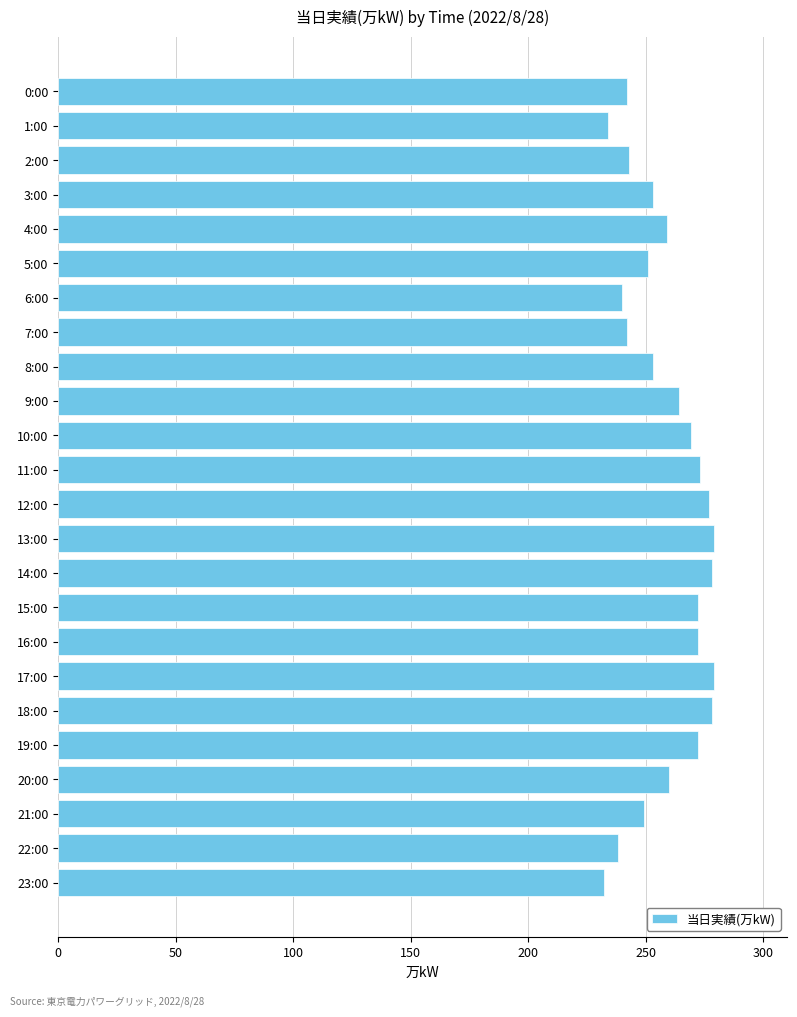

What is the change in value from 2:00 to 5:00?

+8